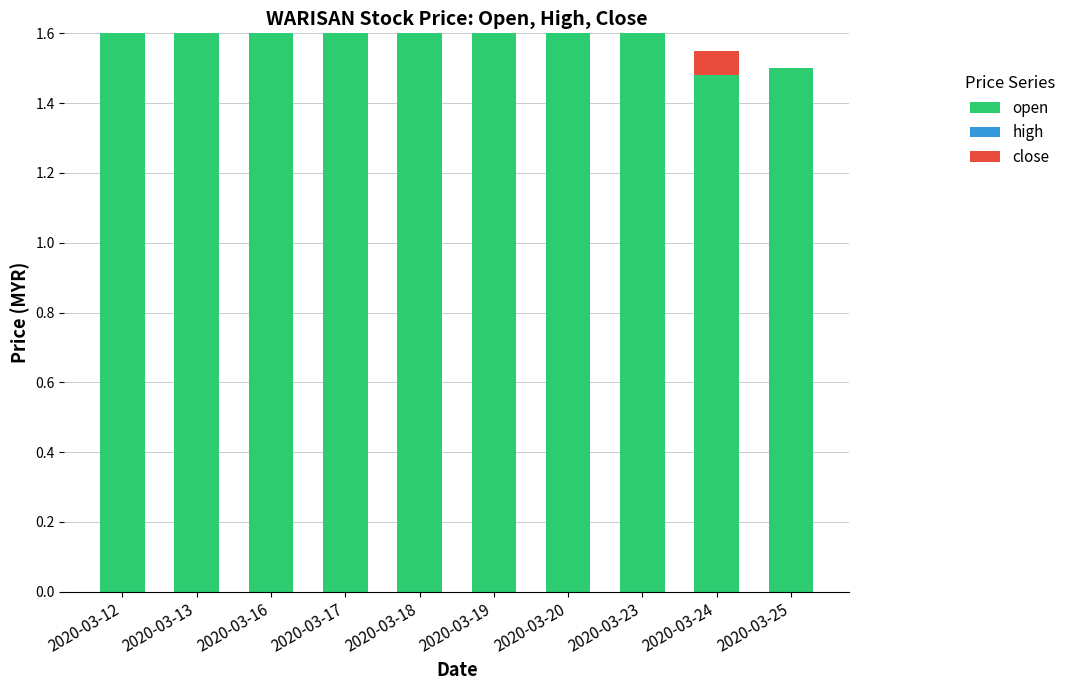

The open series shows 1.6 at 2020-03-13. True or false?

True